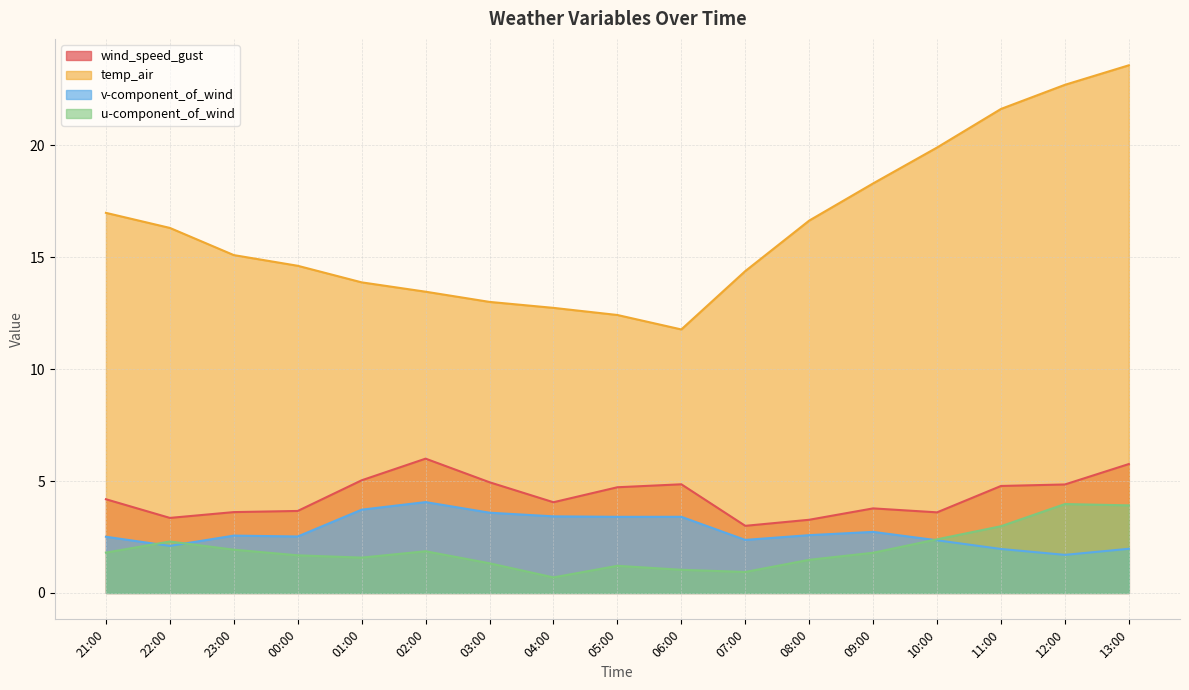

How many values in the u-component_of_wind series exceed 1?

15